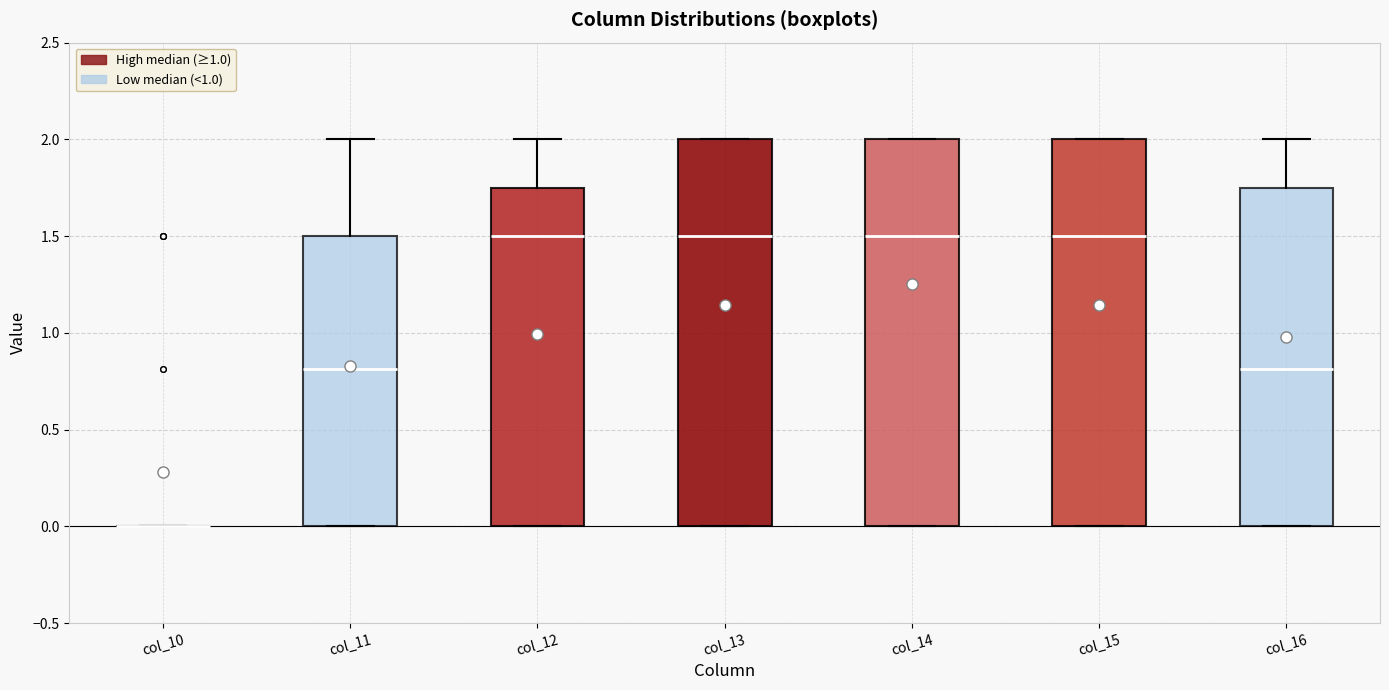

Reading left to right, read every box against the y-axis: the position of its median line, the range the box covers, and the ends of its whiskers. The values are not printed on the chart, so give them approximately, as read against the axis.

col_10: box collapsed to a line at 0.00, whiskers 0.00 to 0.00
col_11: median 0.80, box 0.00 to 1.50, whiskers 0.00 to 2.00
col_12: median 1.50, box 0.00 to 1.75, whiskers 0.00 to 2.00
col_13: median 1.50, box 0.00 to 2.00, whiskers 0.00 to 2.00
col_14: median 1.50, box 0.00 to 2.00, whiskers 0.00 to 2.00
col_15: median 1.50, box 0.00 to 2.00, whiskers 0.00 to 2.00
col_16: median 0.80, box 0.00 to 1.75, whiskers 0.00 to 2.00